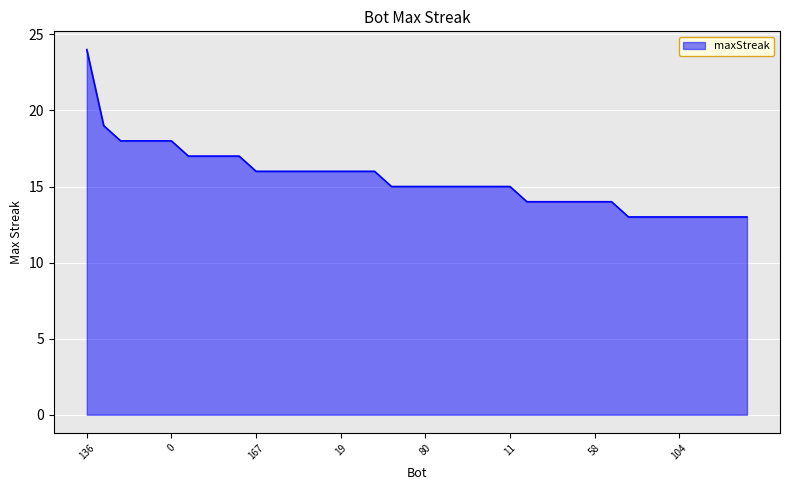

What is the maximum value shown in the chart?

24